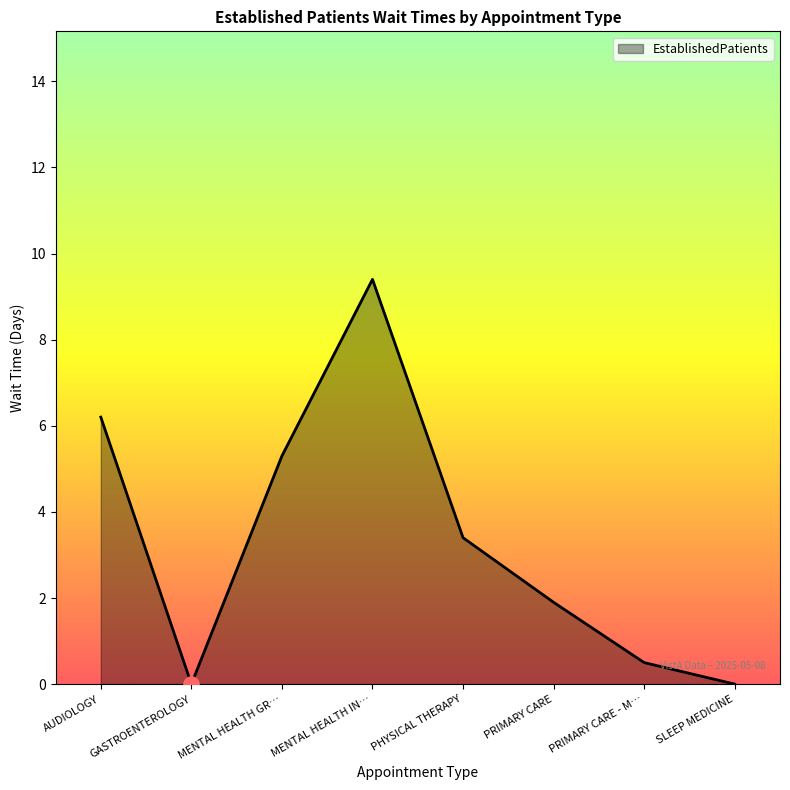

Which has a higher value, GASTROENTEROLOGY or PRIMARY CARE?

PRIMARY CARE